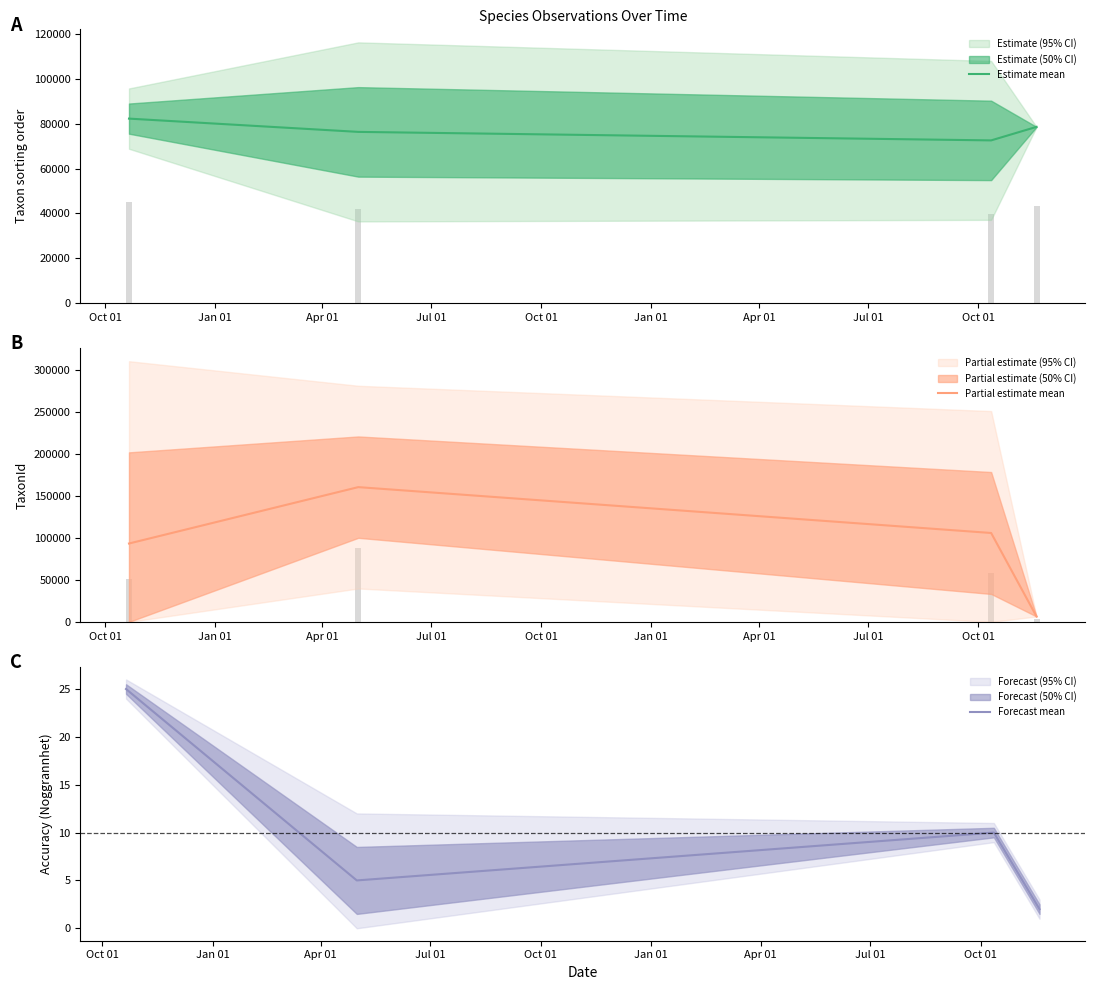

In Estimate mean, how many points are lower than both neighbors (excluding endpoints)?

1